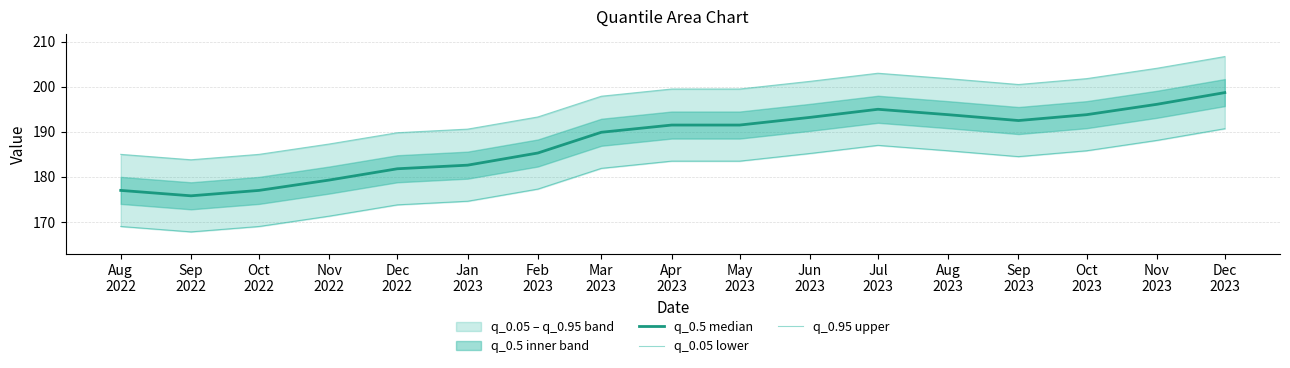

True or false: q_0.5 median and q_0.95 upper intersect in this chart.

False